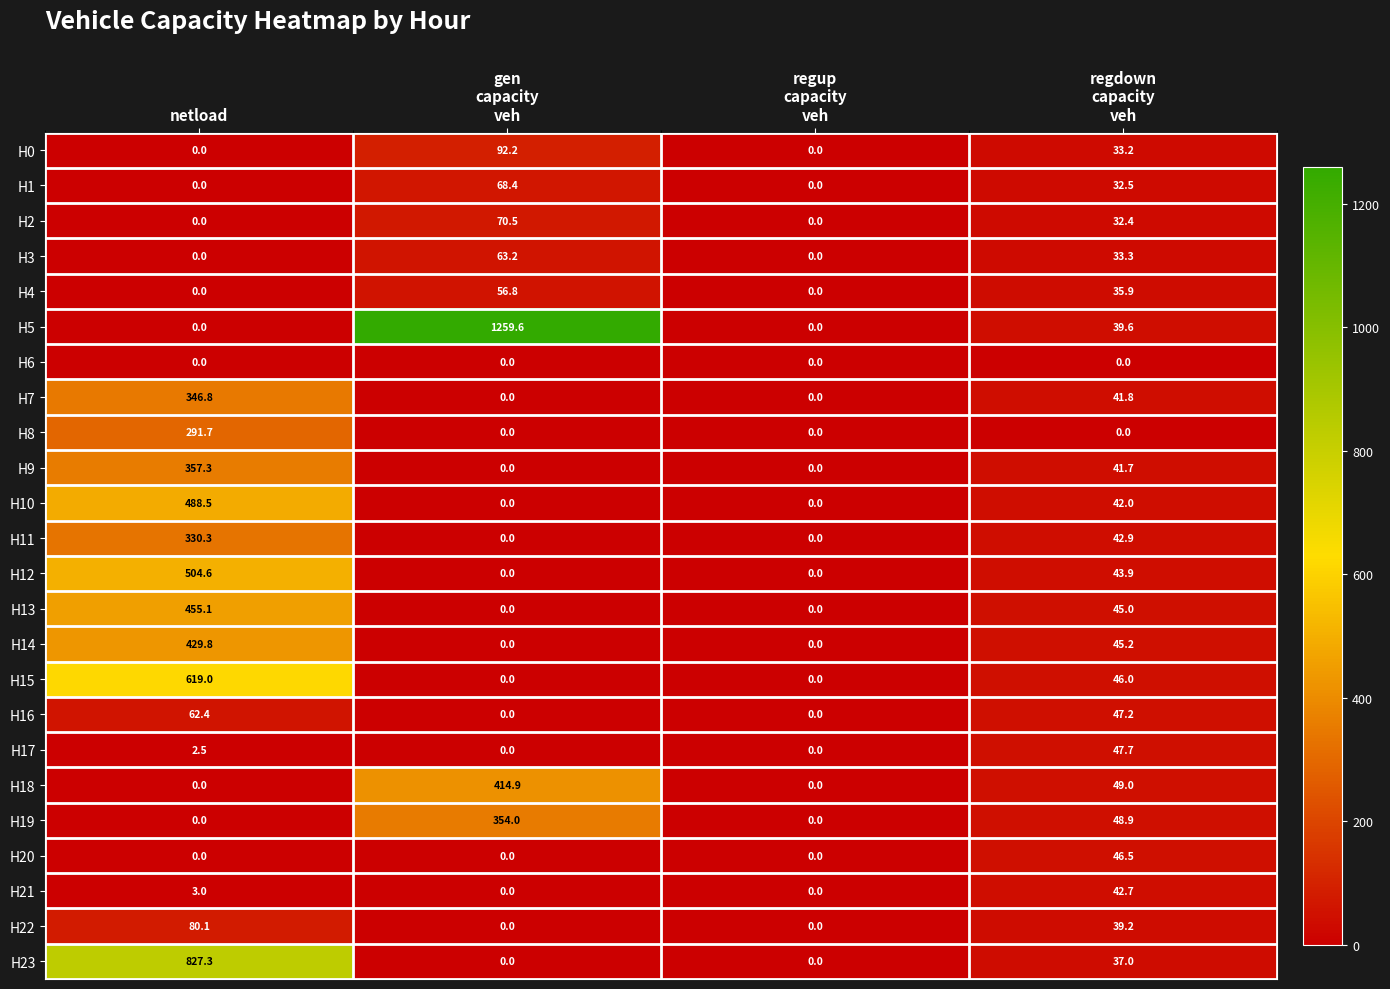

The value of H2 at netload is 33.4. True or false?

False